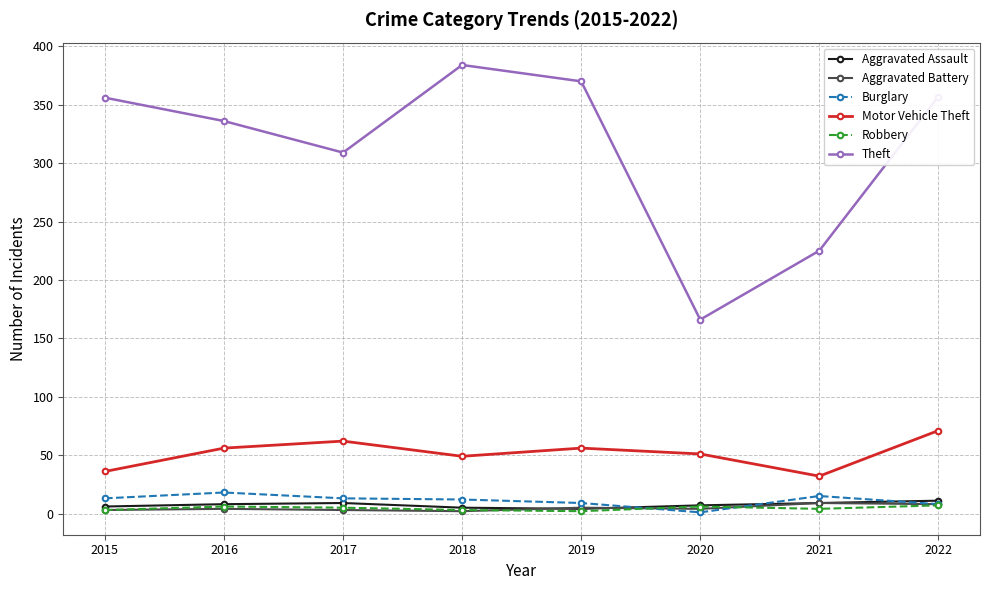

At how many categories does at least one series exceed 150?

8